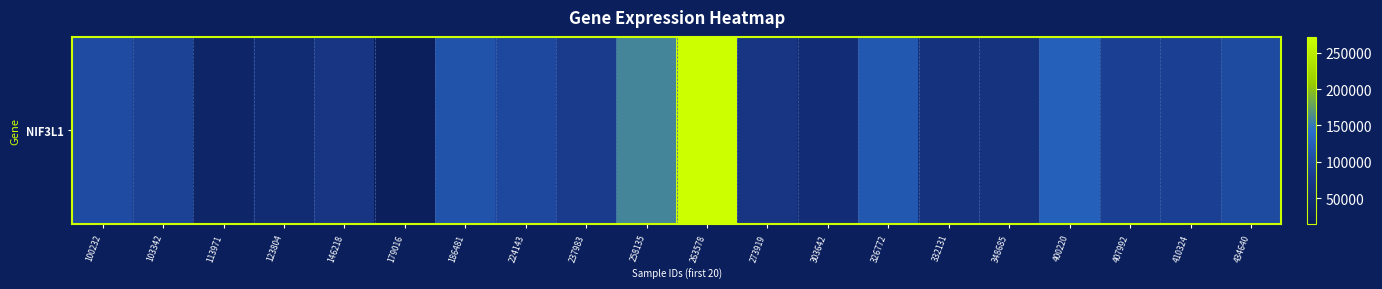

Count the number of data series in this chart.

1